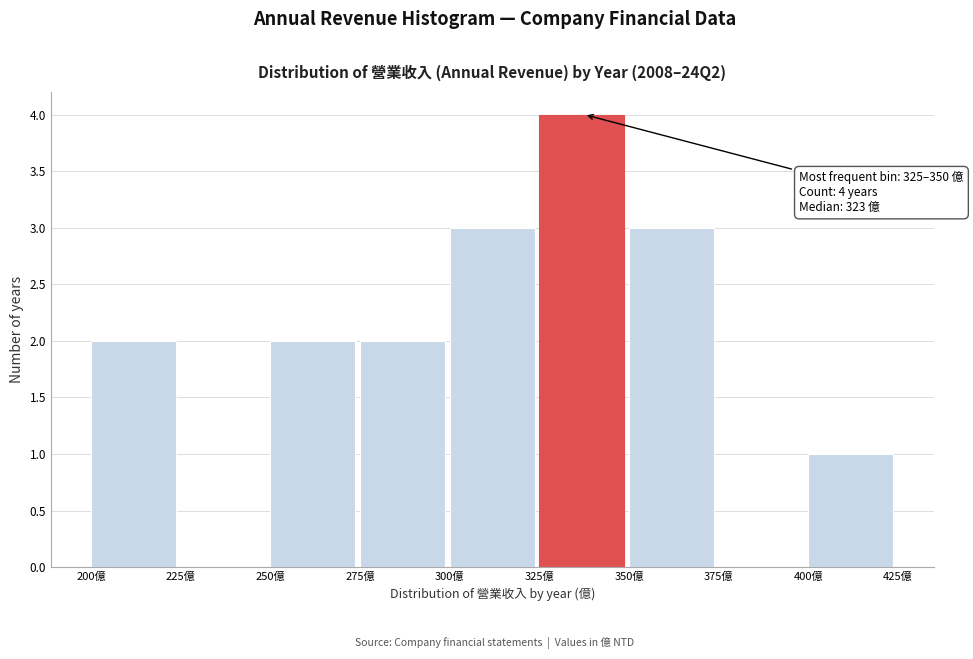

Over which range of the x-axis is the bar tallest?

325 to 350